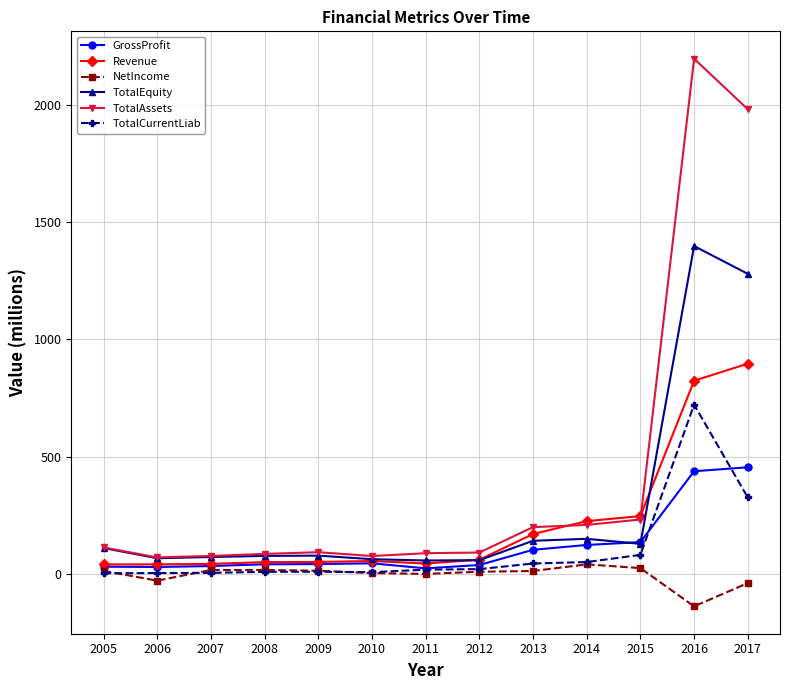

How many intersections are there between Revenue and TotalAssets?

2